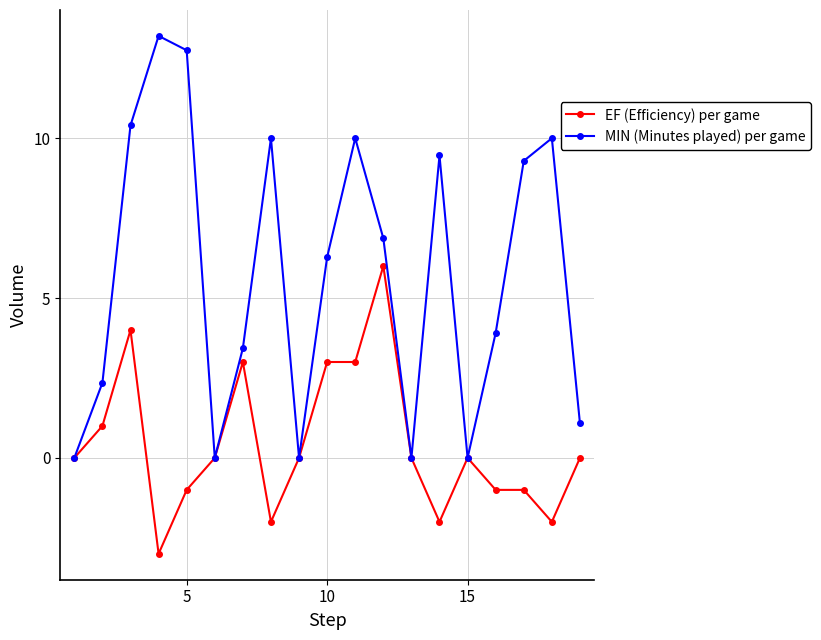

What is the smallest value displayed?

-3.0